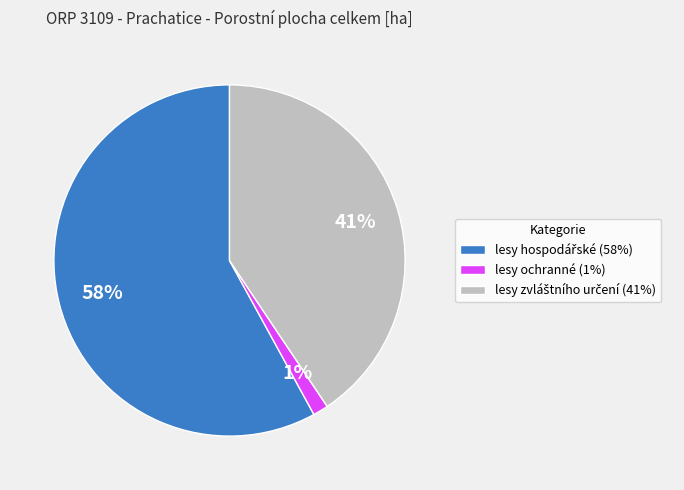

True or false: lesy ochranné (1%) accounts for 1% of the total.

True